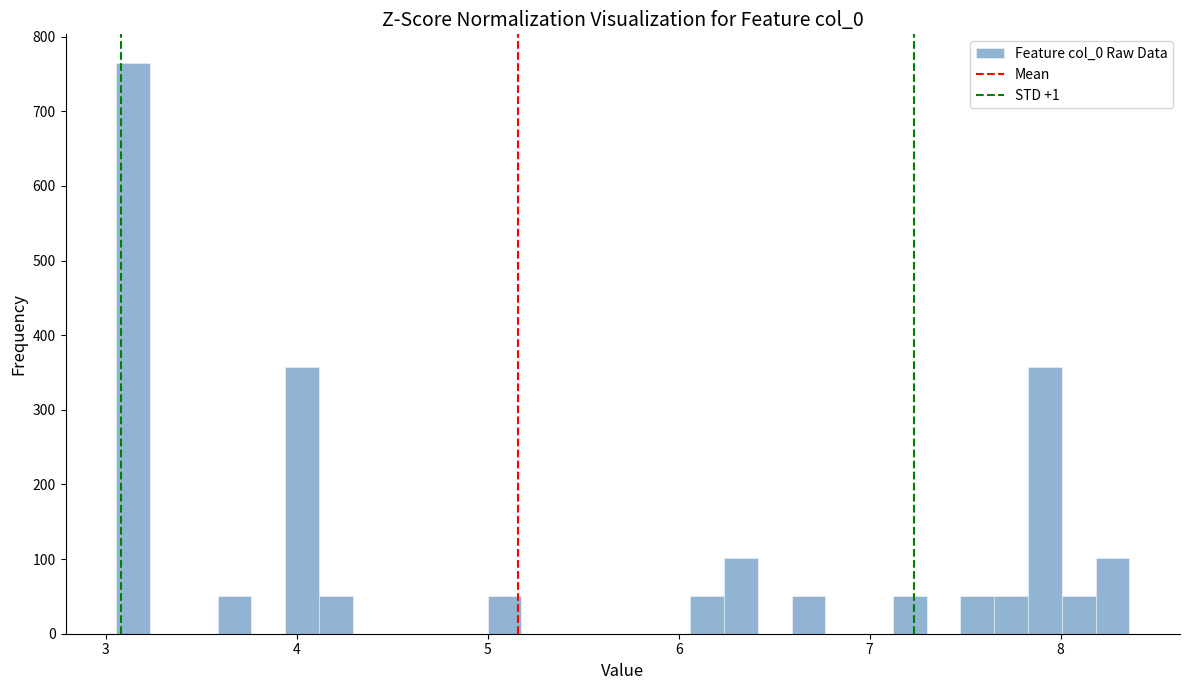

Read against the x-axis, roughly where is the centre of the tallest bar?

3.1